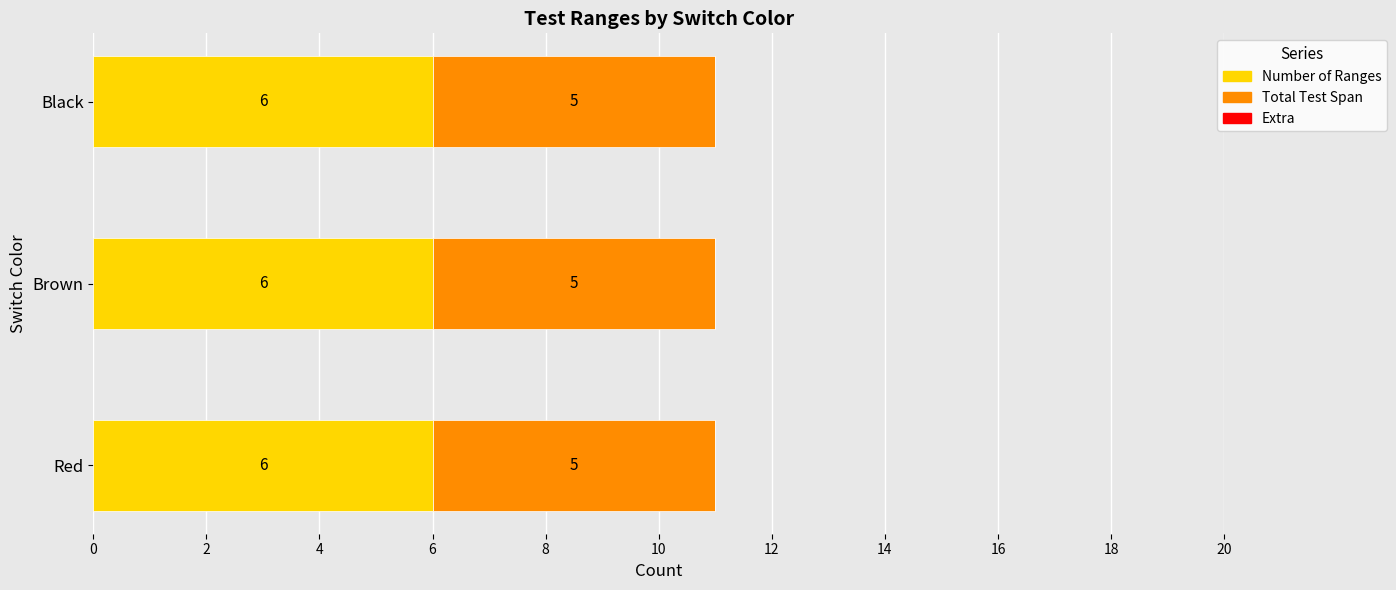

Read the Number of Ranges value at Brown.

6